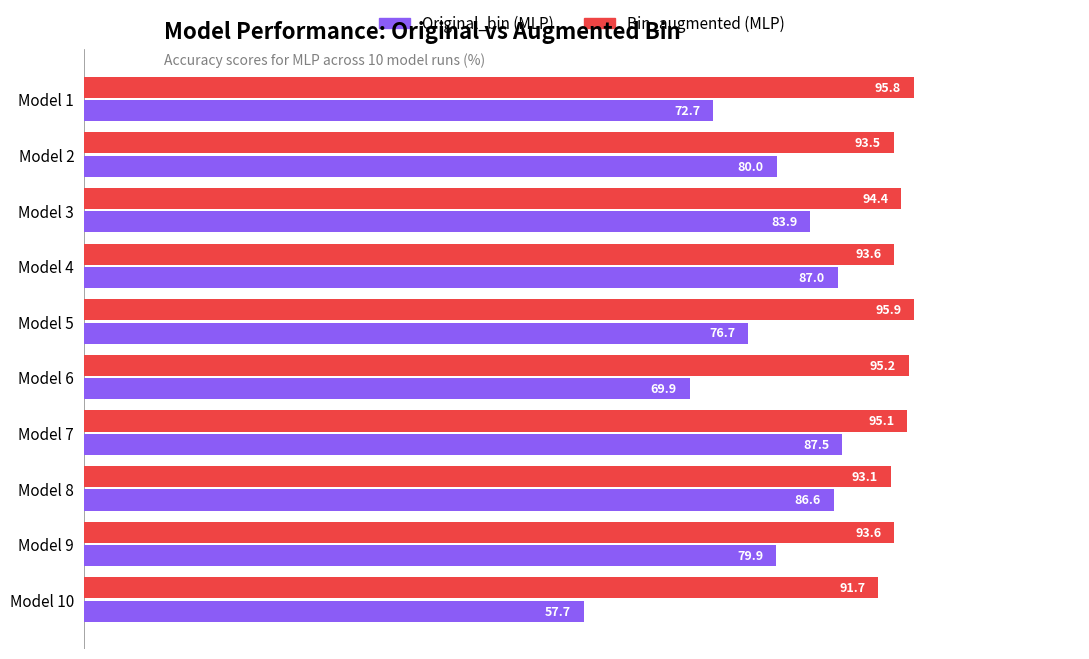

What are all the series names shown in the legend?

Original_bin (MLP), Bin_augmented (MLP)